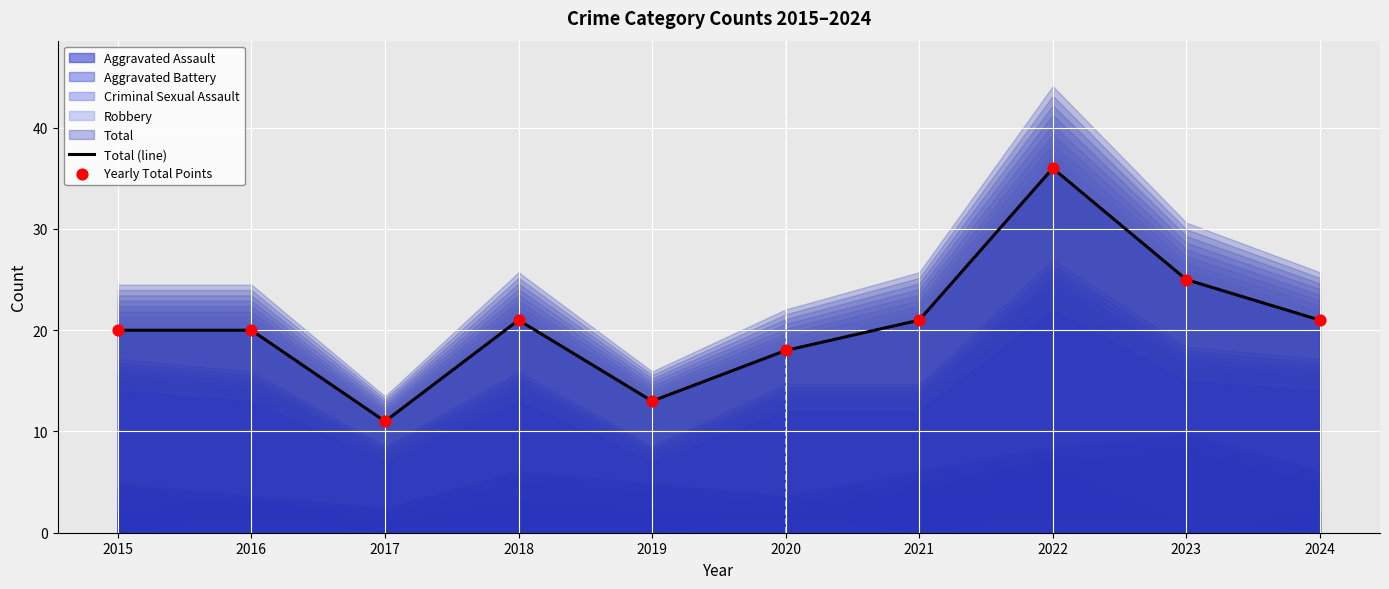

Which series has the largest Y range (max minus min)?

Total (line)